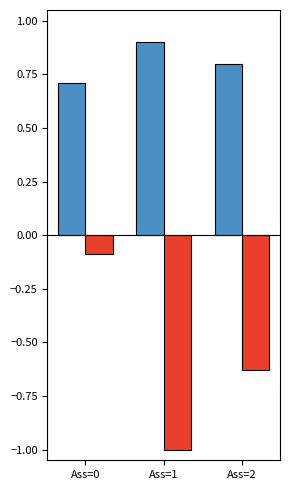

At which category is the sum across all series the highest?

Ass=0